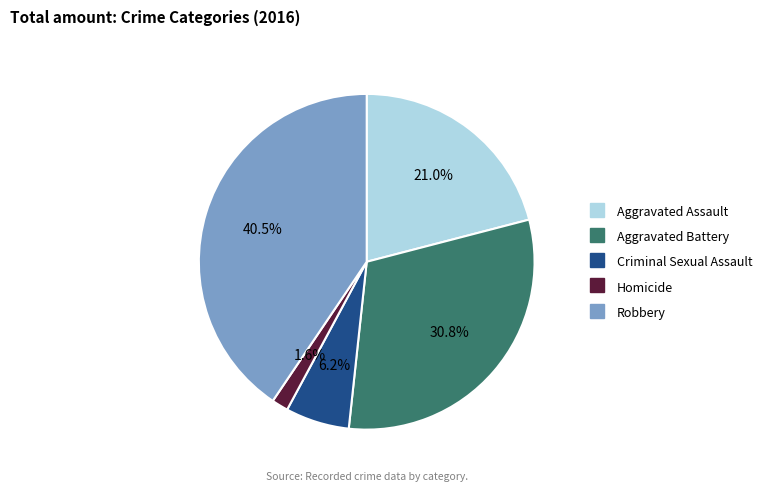

Does any single category account for the majority?

No